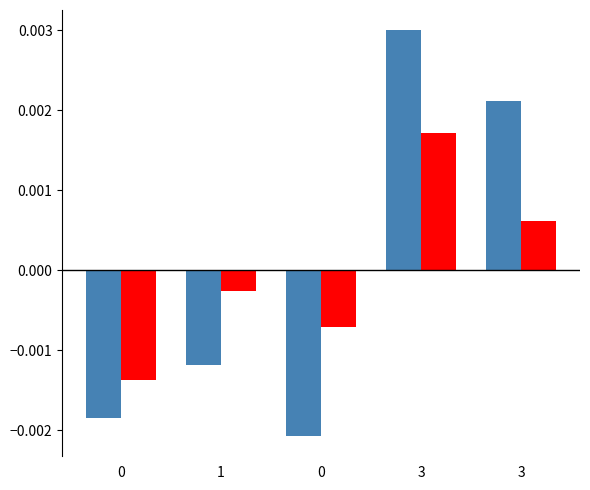

How many bars are there in each group?

2